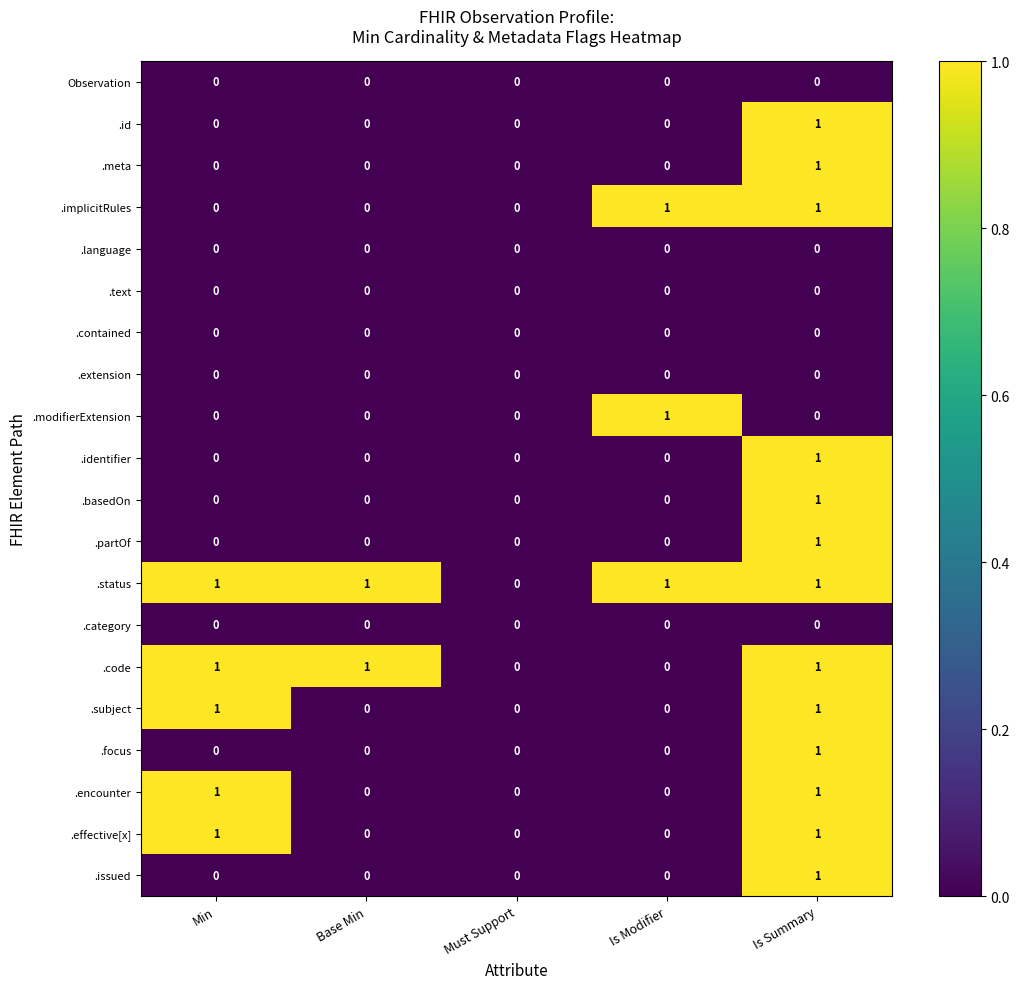

The value of .text at Must Support is 0. True or false?

True